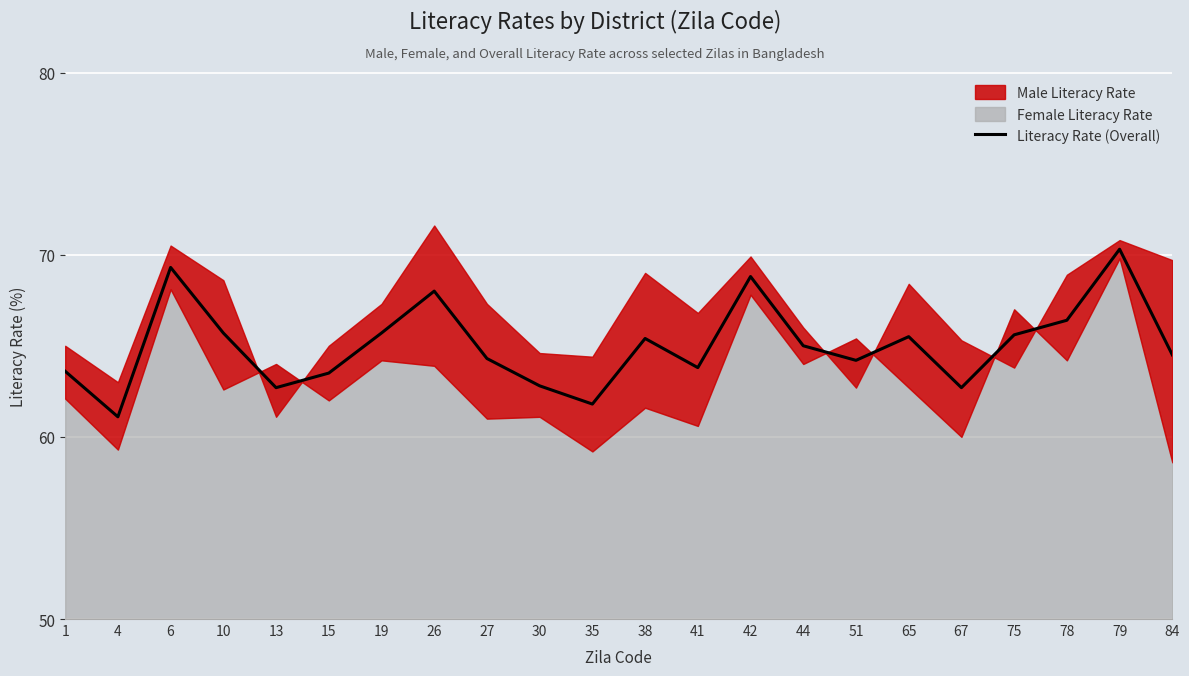

What is the maximum value shown in the chart?

70.3